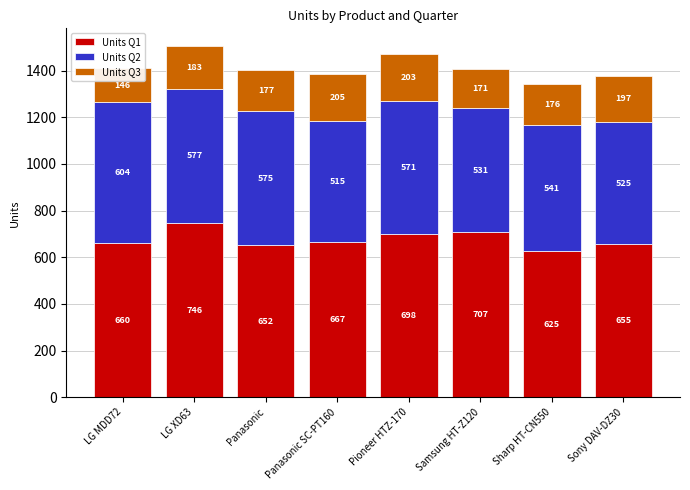

True or false: Units Q1 has a value of 746 at LG XD63.

True